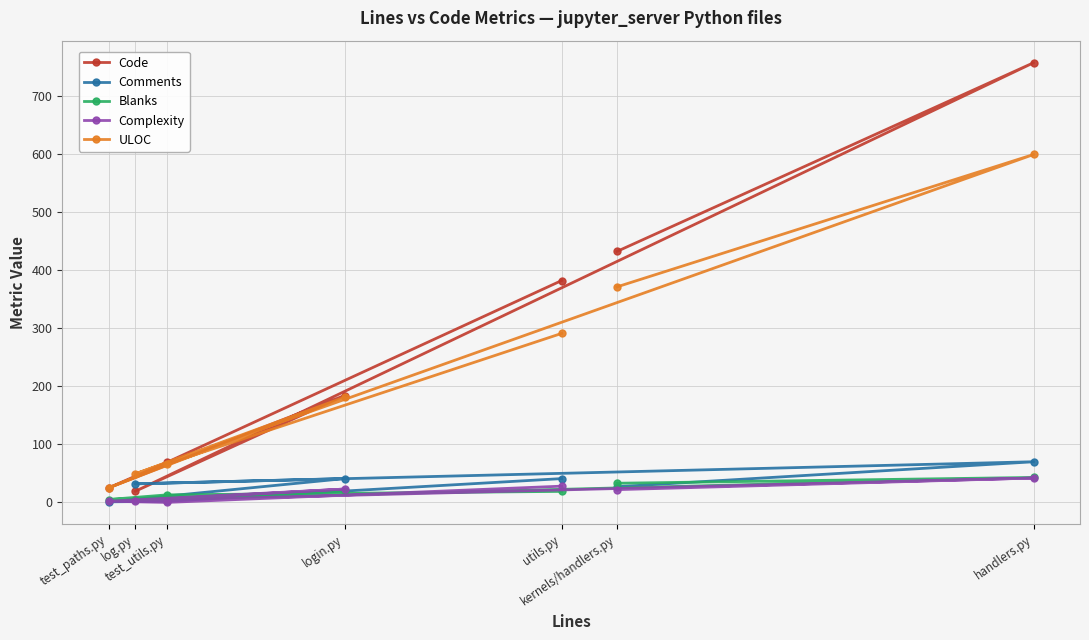

Rank the categories by Complexity value from highest to lowest.

handlers.py, utils.py, login.py, kernels/handlers.py, log.py, test_paths.py, test_utils.py